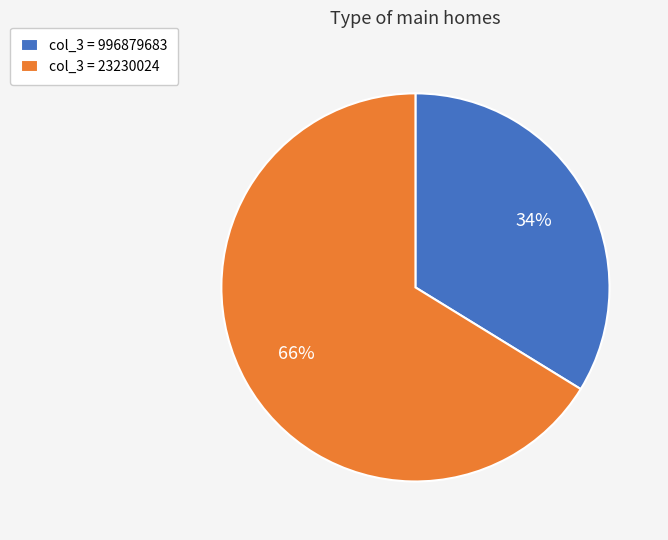

What is the smallest slice in the pie chart?

col_3 = 996879683